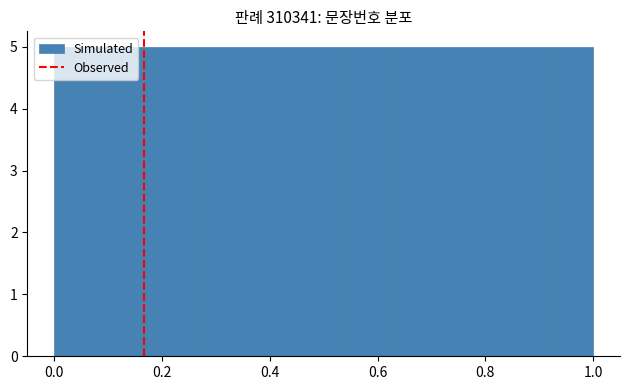

How tall is the bar that spans 0.36 to 0.46 on the x-axis? Neither the bar edges nor the heights are printed on the chart, so give them approximately, as read against the axes.

5